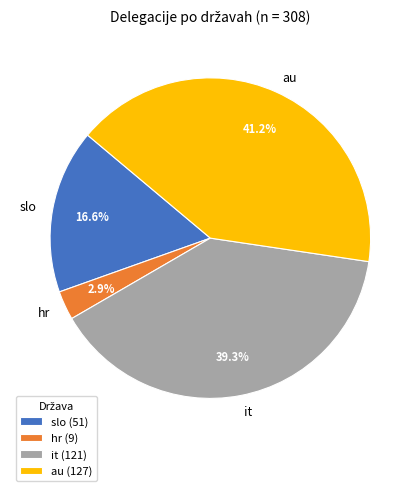

What percentage is NOT represented by hr?

97.1%